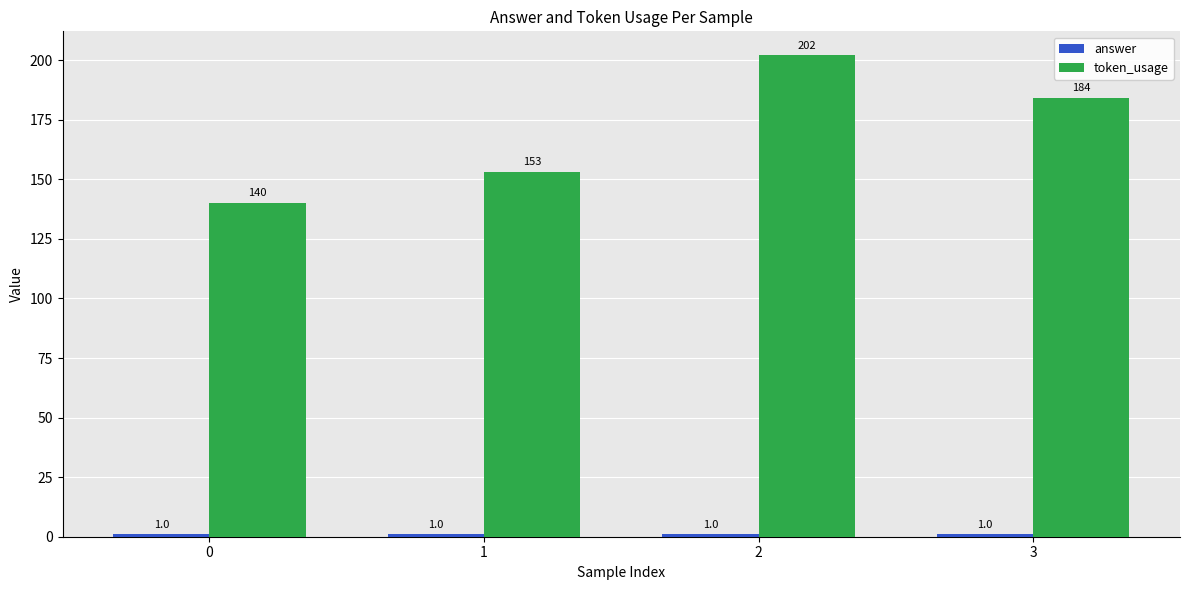

Count the token_usage values in the range 153 to 202.

3